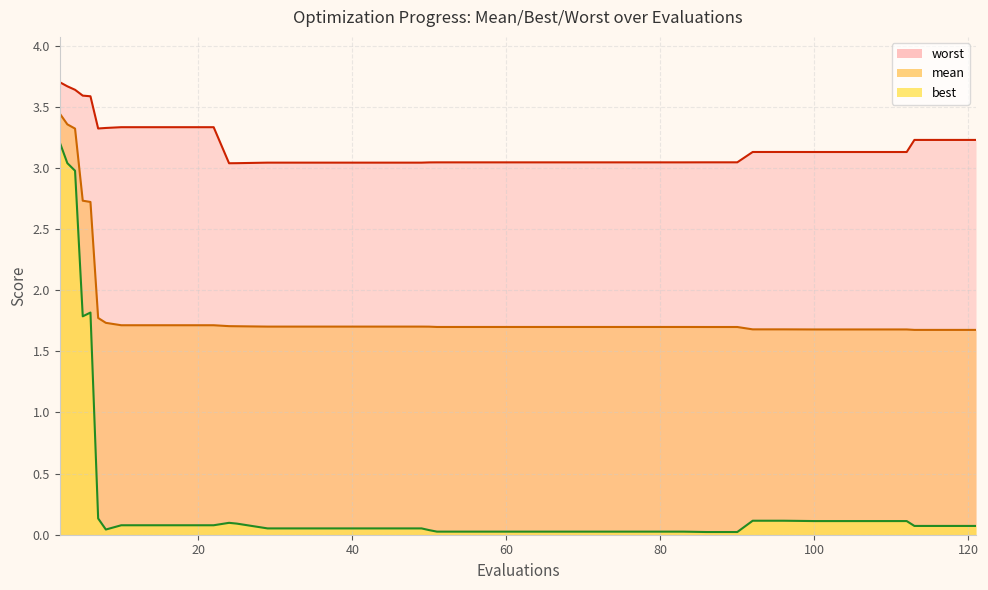

At which label does best reach its minimum?

86